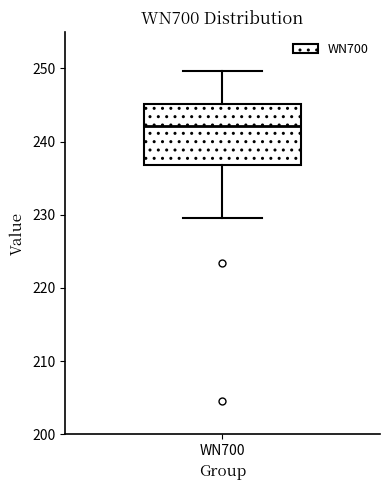

Where does the median line of the box for WN700 sit on the y-axis? The values are not printed on the chart, so give them approximately, as read against the axis.

242